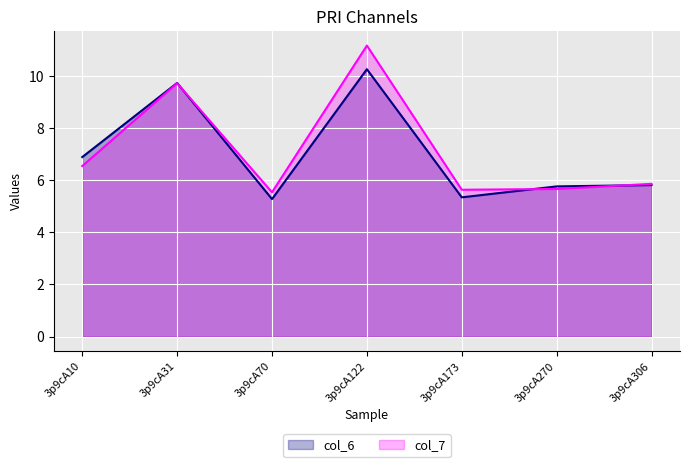

How many lines are shown in the chart?

2